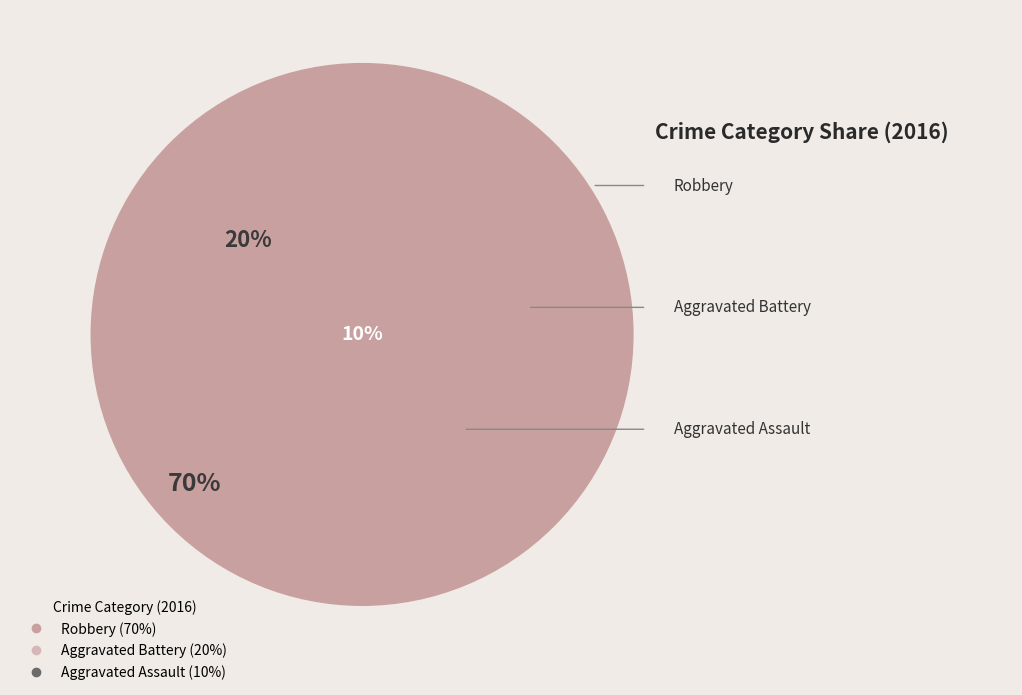

What is the largest slice in the pie chart?

Robbery